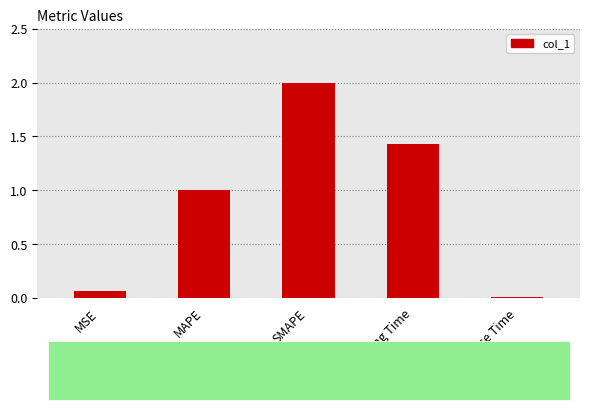

Which has a higher value, SMAPE or Inference Time?

SMAPE